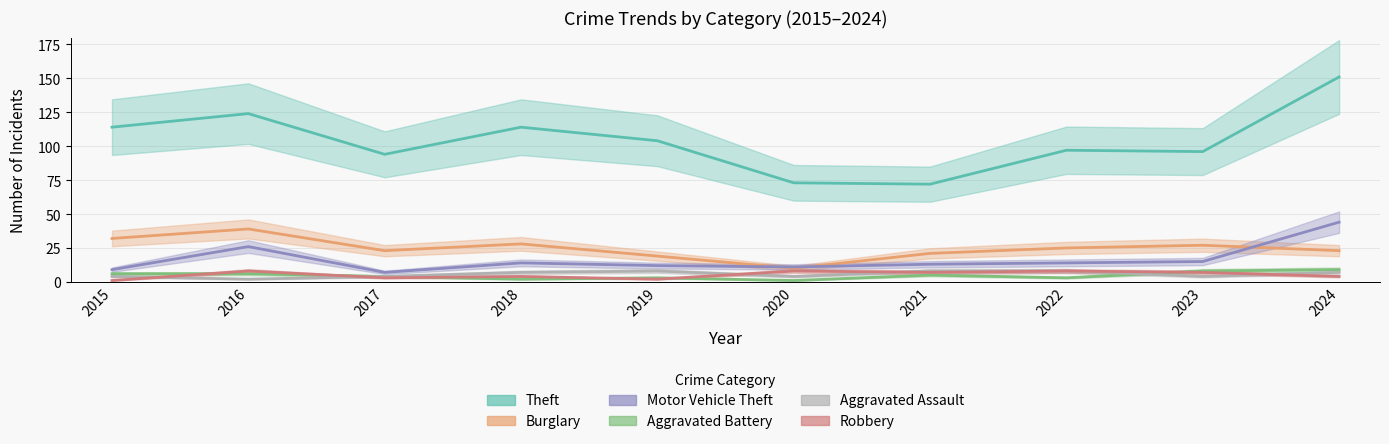

True or false: Burglary and Robbery intersect in this chart.

False